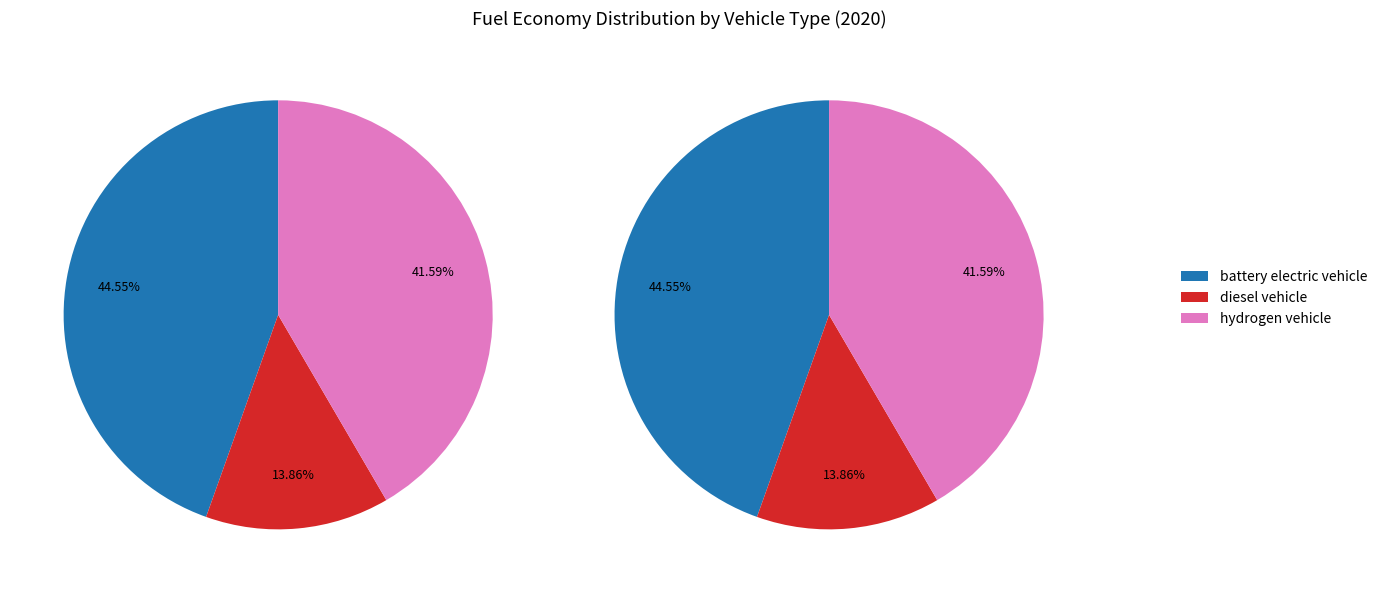

To the nearest percent, what is the difference between the battery electric vehicle and diesel vehicle slice percentages?

31%